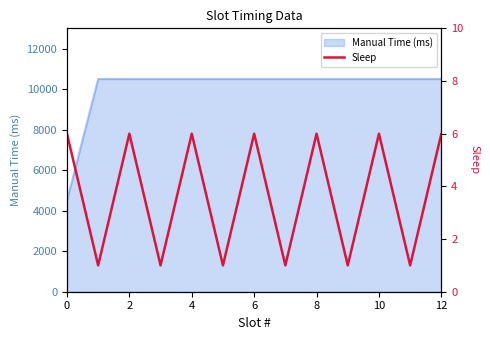

The Manual Time (ms) series shows 2314 at 0. True or false?

False